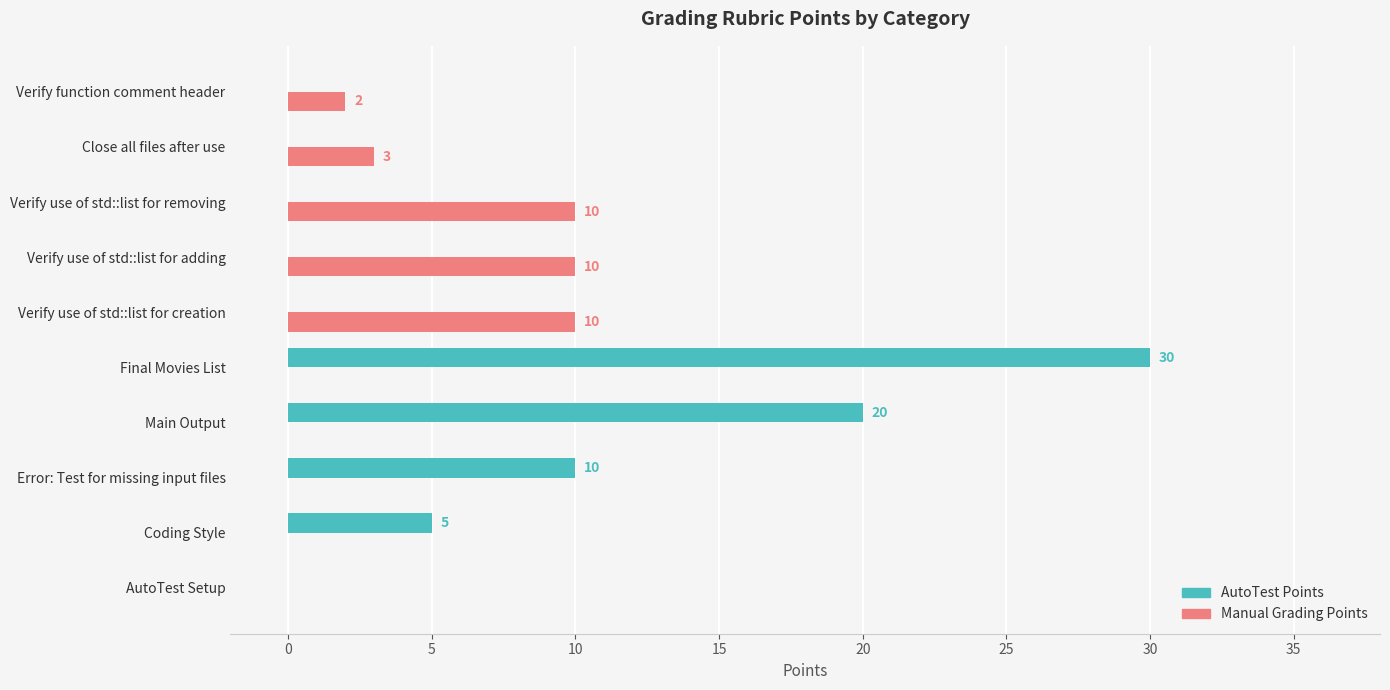

Which series has the widest spread of values?

AutoTest Points